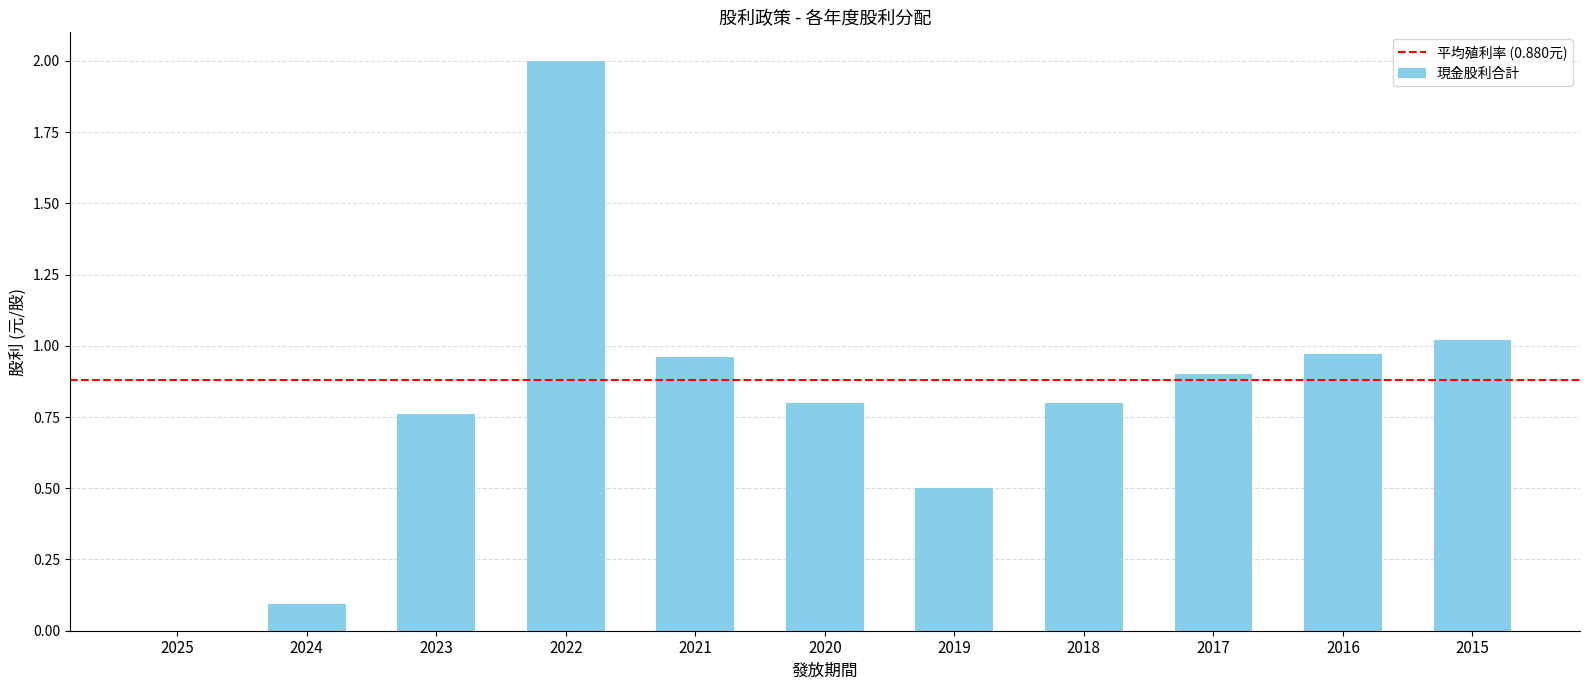

What is the change in value from 2023 to 2022?

+1.2